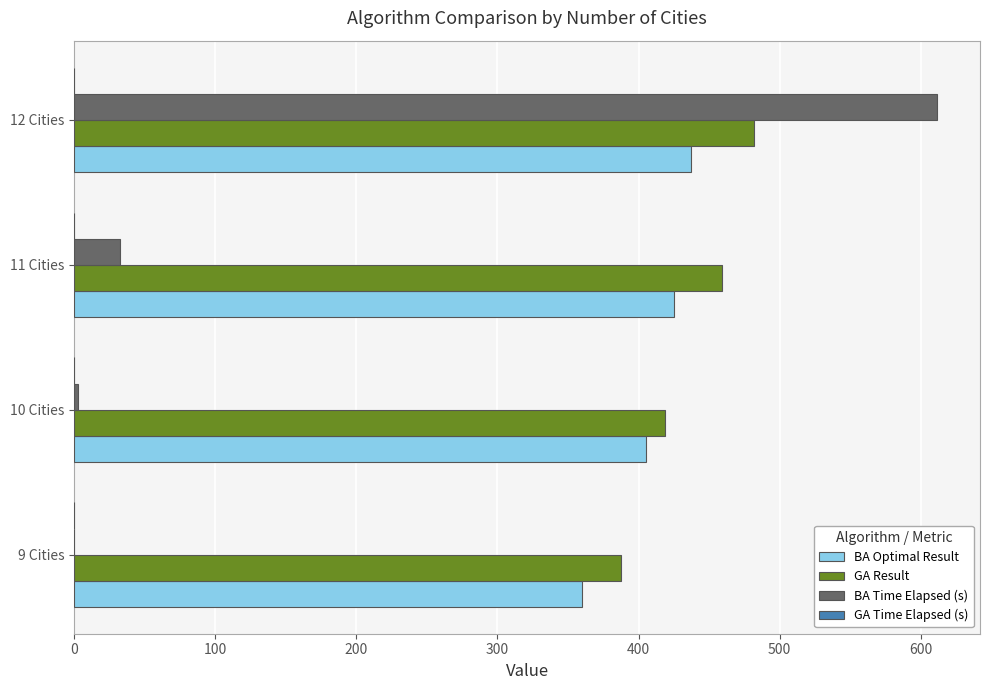

Is the value of BA Optimal Result at 9 Cities greater than the value of BA Time Elapsed (s) at 11 Cities?

Yes